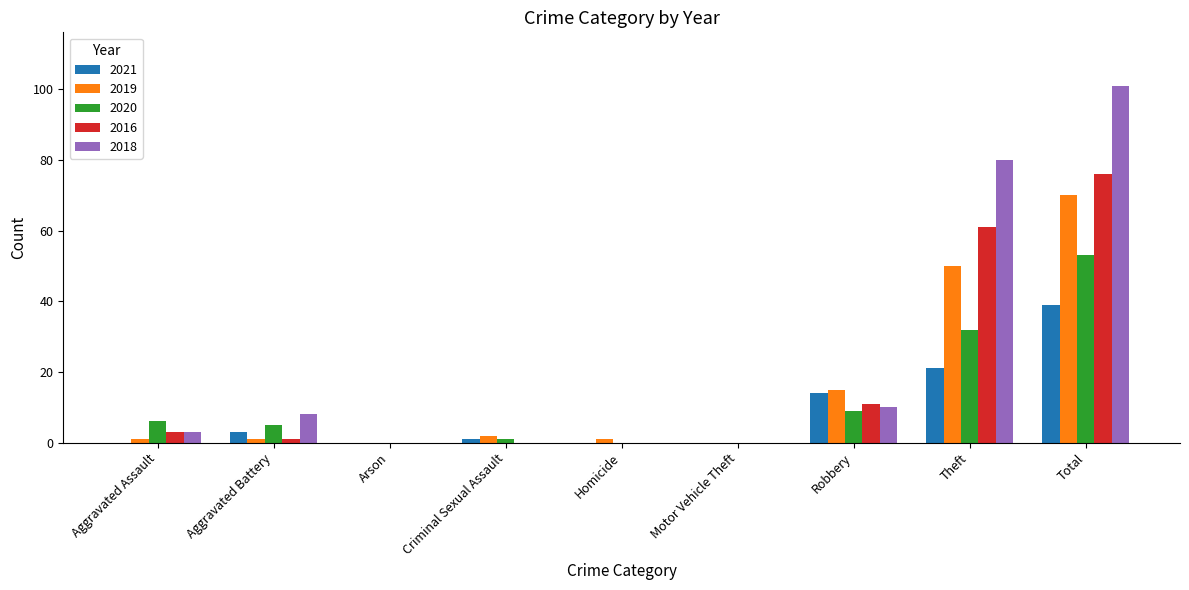

How many categories are shown in the chart?

9